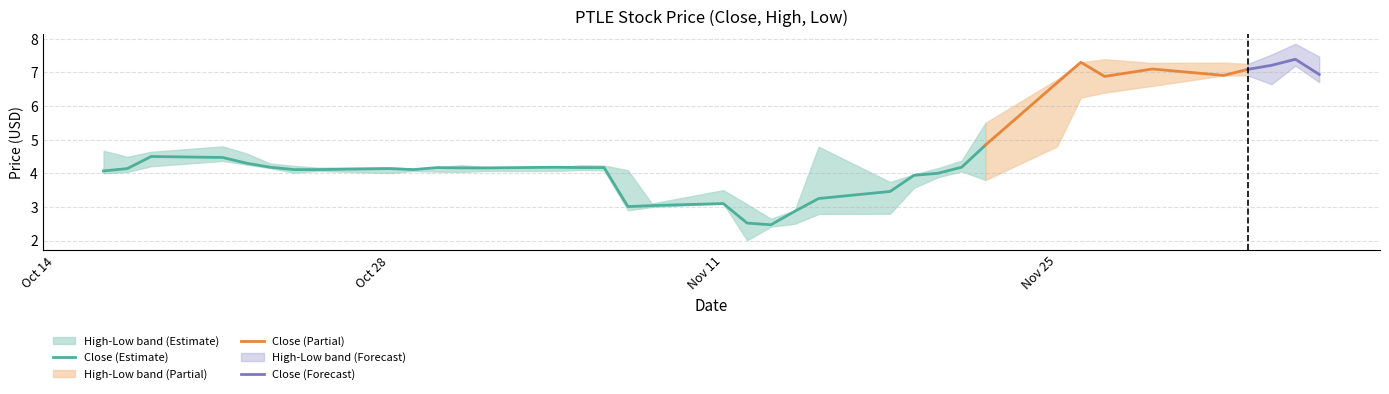

What position from the left is 2024-12-04?

35